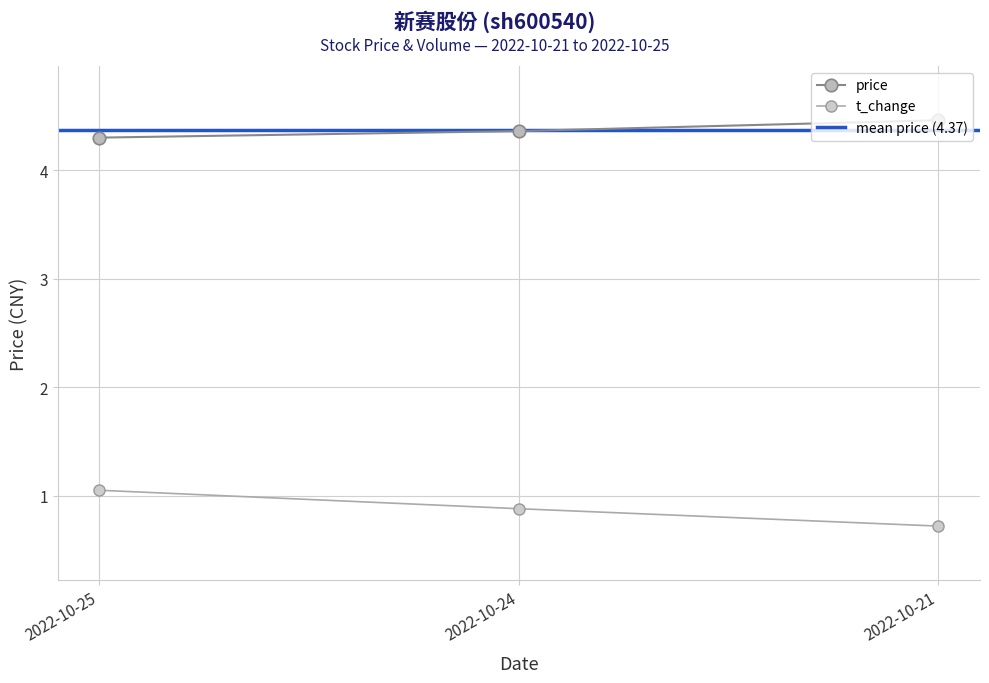

How many data points does each series have?

3